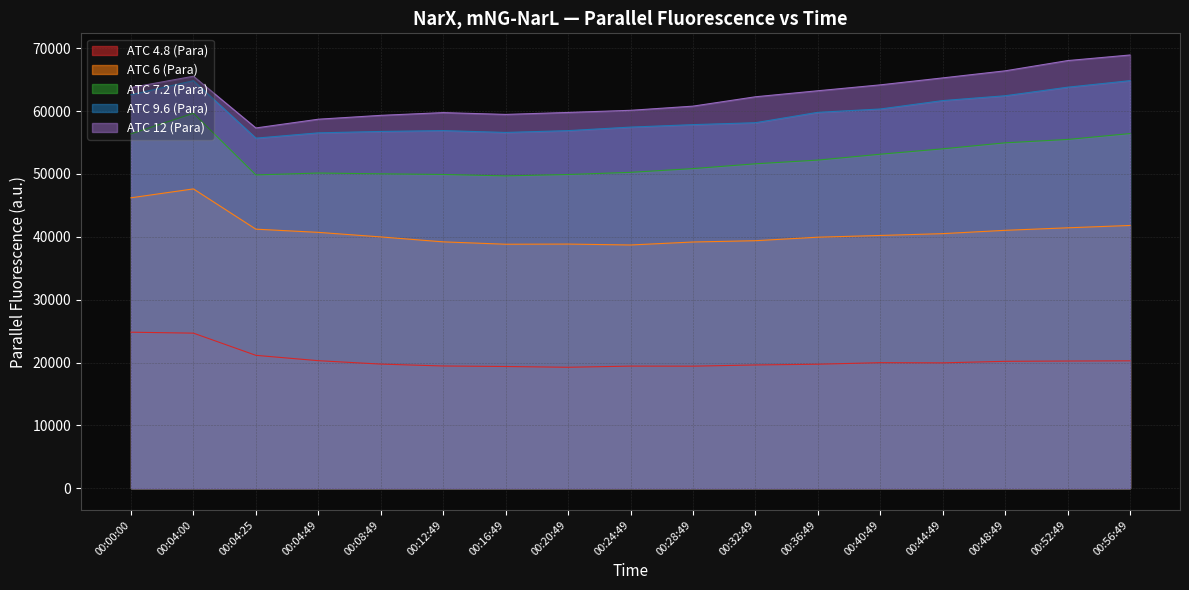

At which category does the chart reach its minimum across all series?

00:20:49